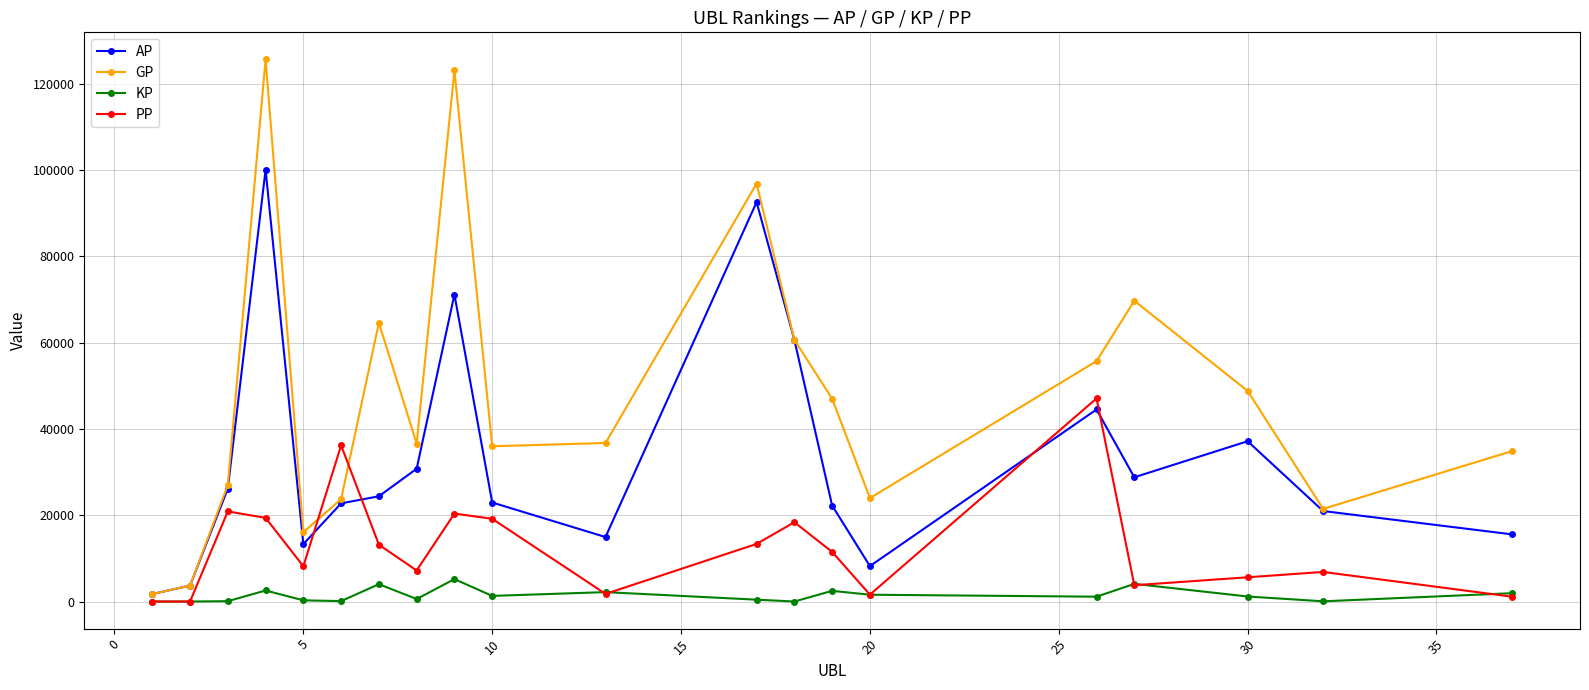

What is the highest value of the GP series?

125603.0